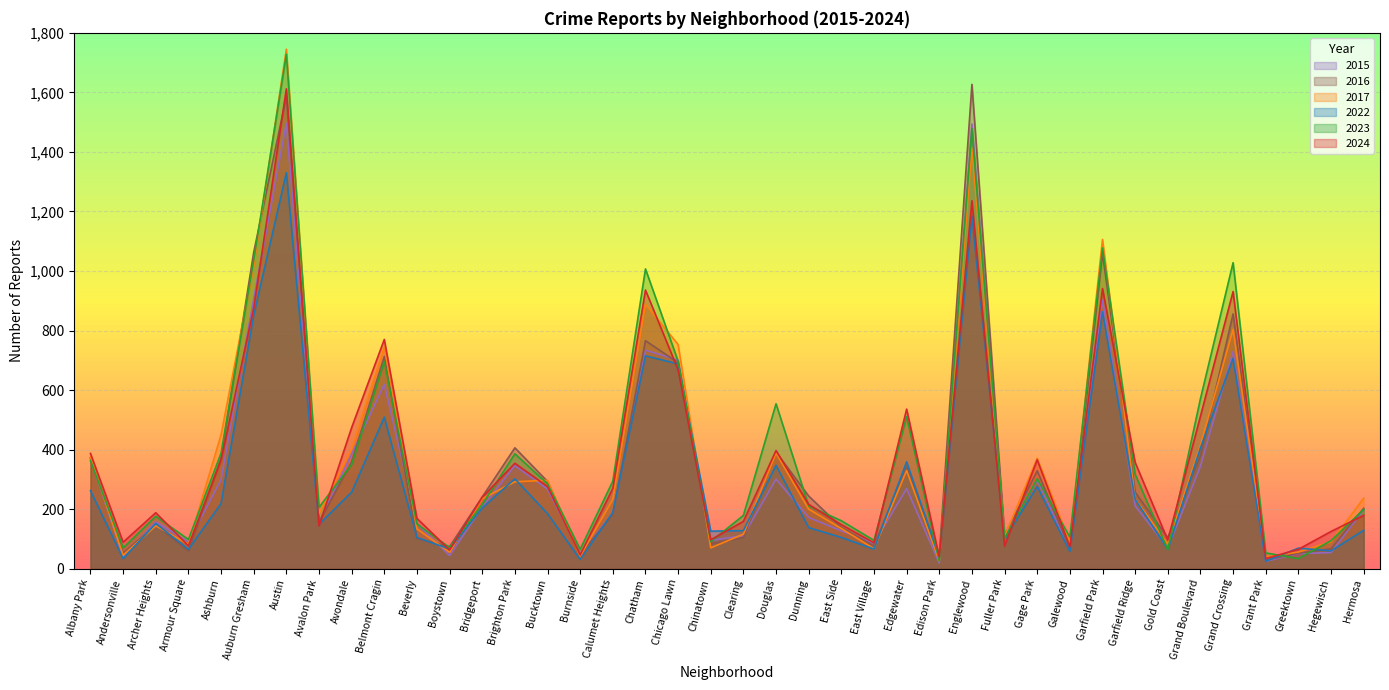

Does the chart display data point markers on the line(s)?

No